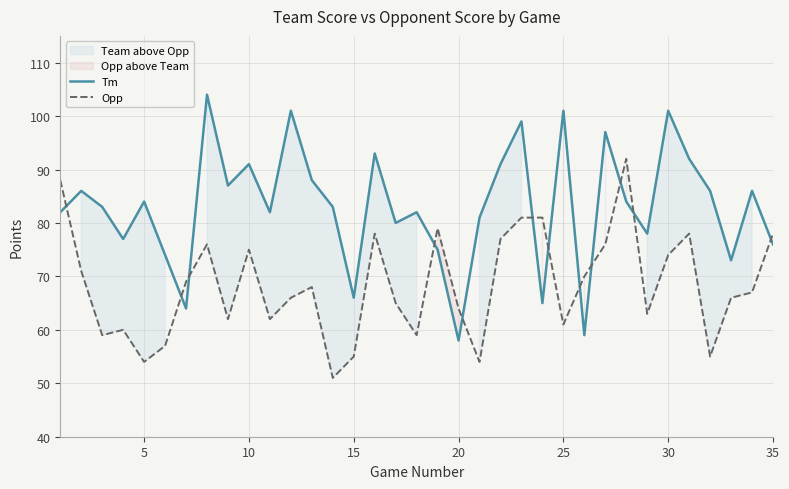

True or false: Opp and Tm intersect in this chart.

True